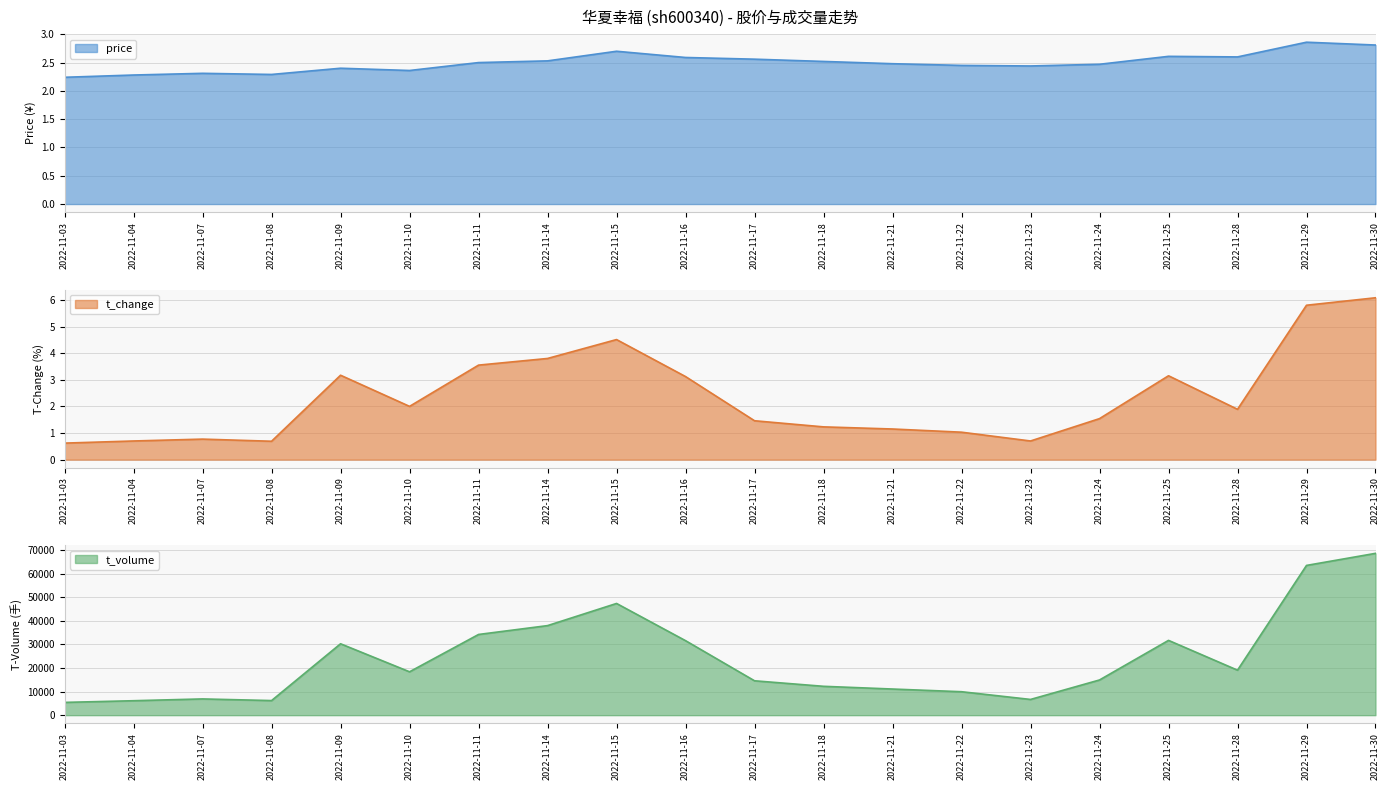

Which series has the widest spread of values?

t_volume